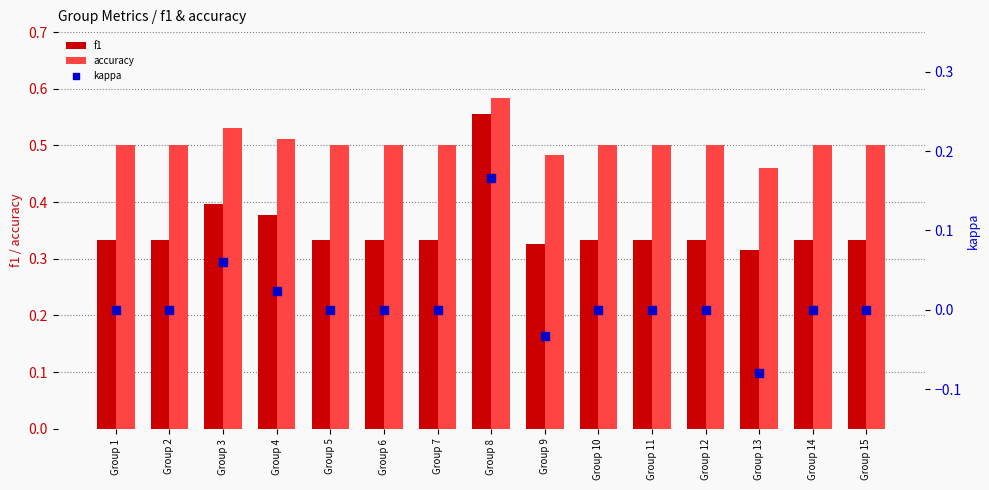

What are all the series names shown in the legend?

f1, accuracy, kappa